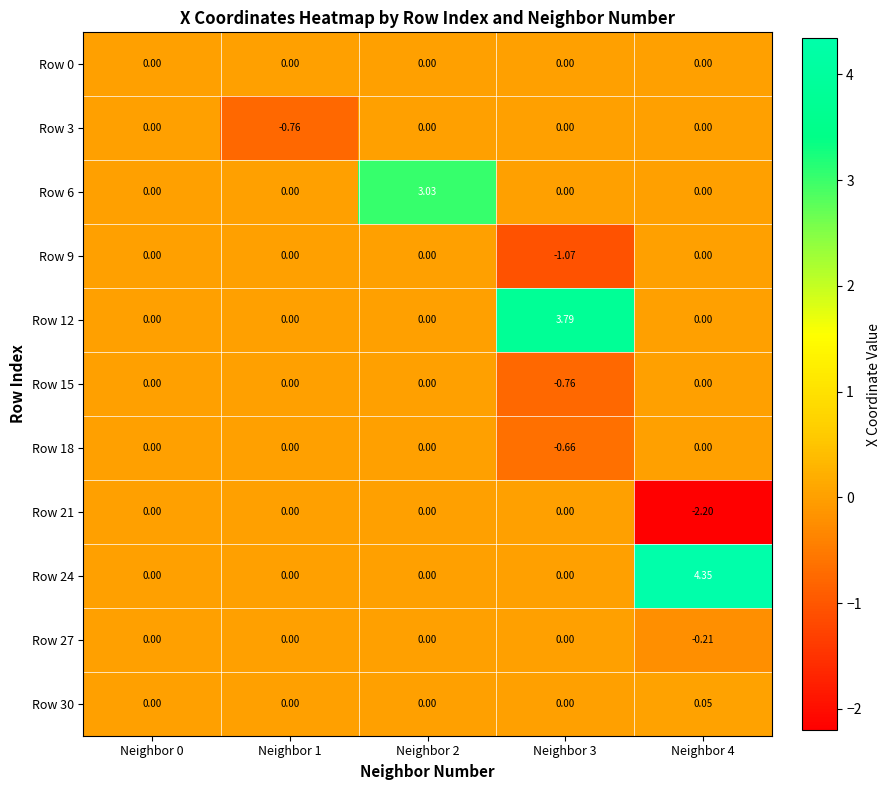

Count the number of data series in this chart.

11